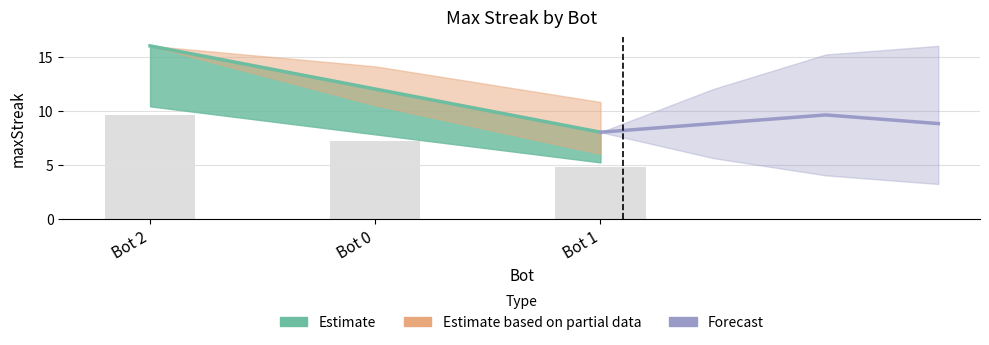

Rank the categories by value from highest to lowest.

Bot 2, Bot 0, Bot 1